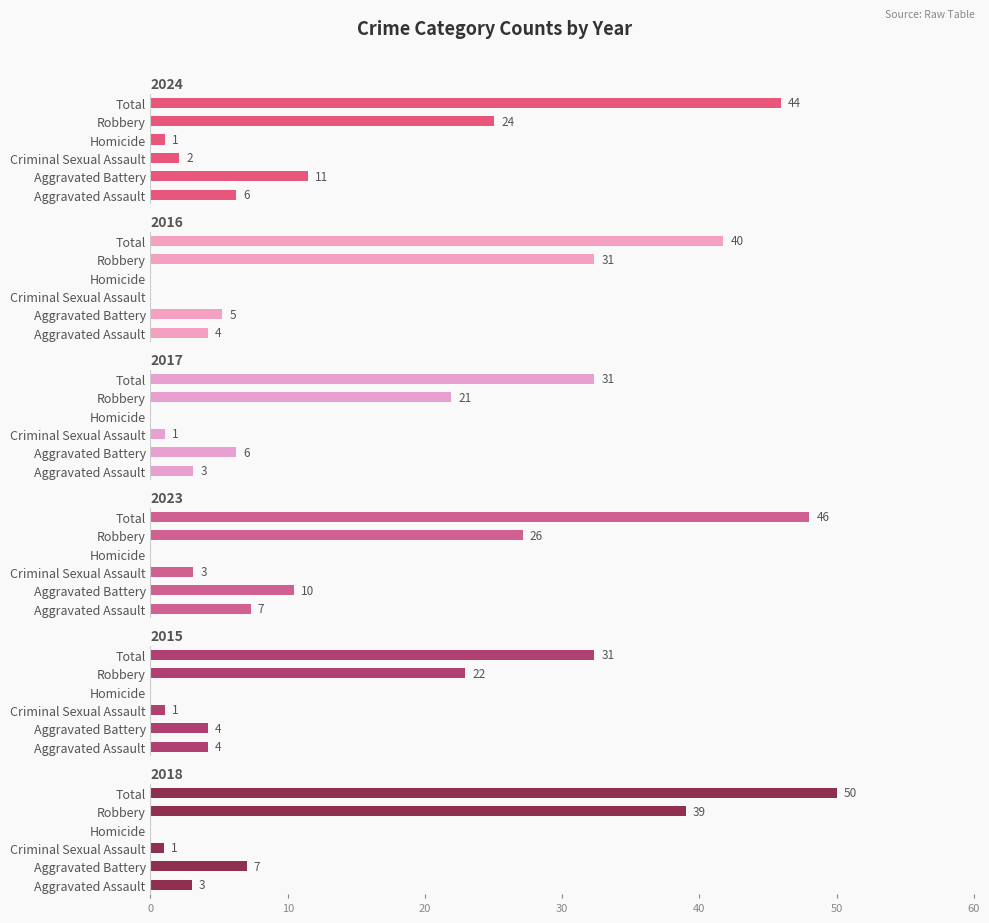

At which label does 2023 first exceed 10?

Robbery